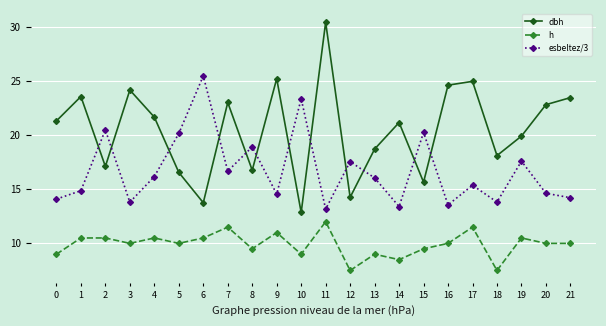

What is the sum of the esbeltez/3 values at 21 and 9?

28.8